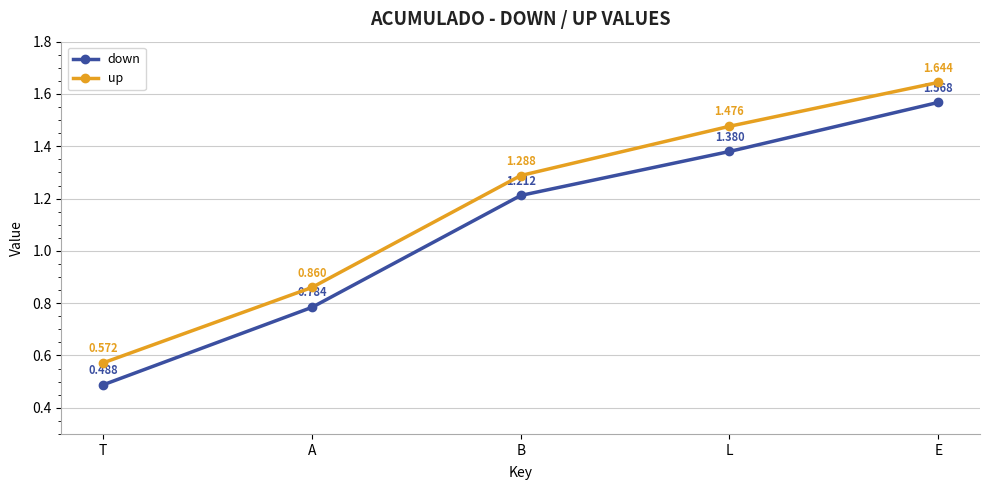

At which category does the chart reach its minimum across all series?

T